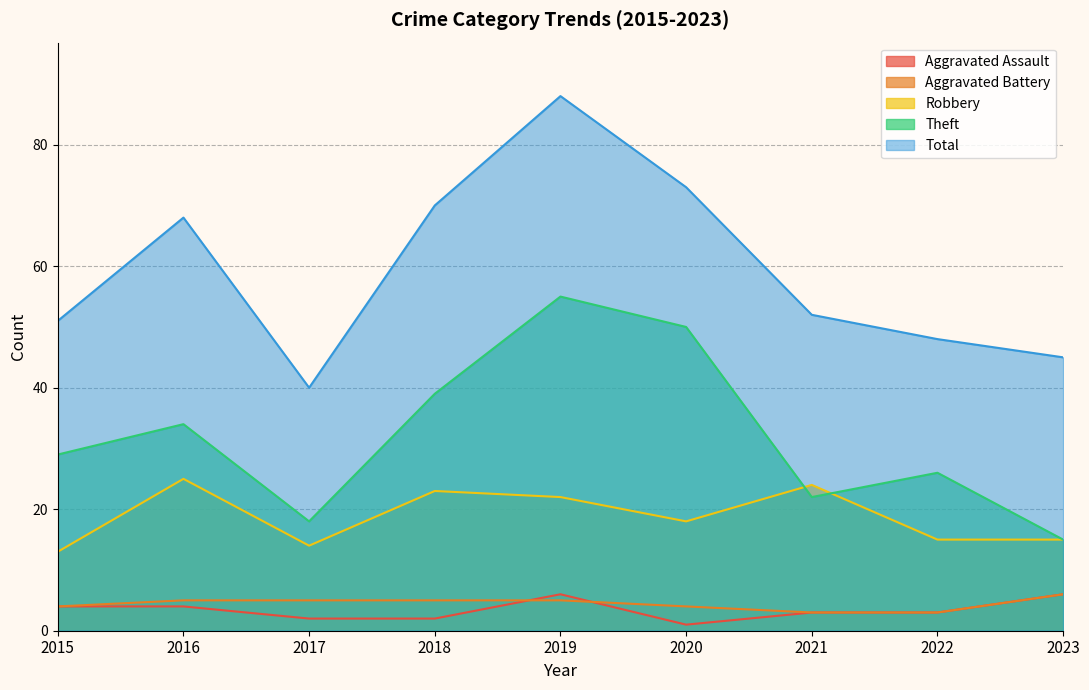

At which label does Theft reach its minimum?

2023